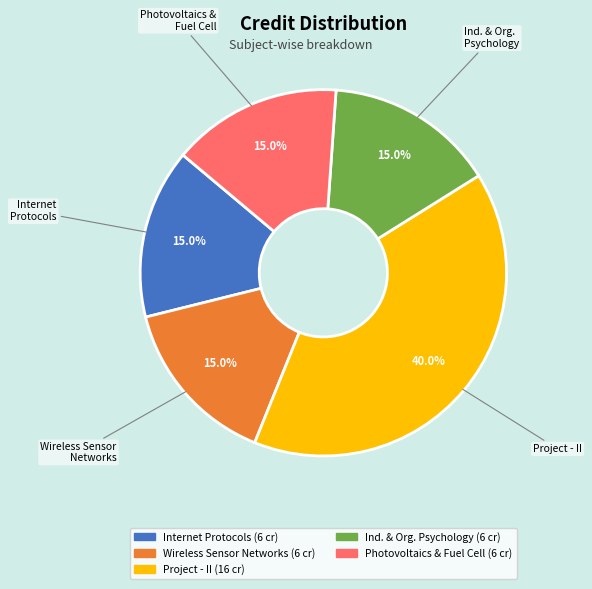

How many segments does this pie chart have?

5